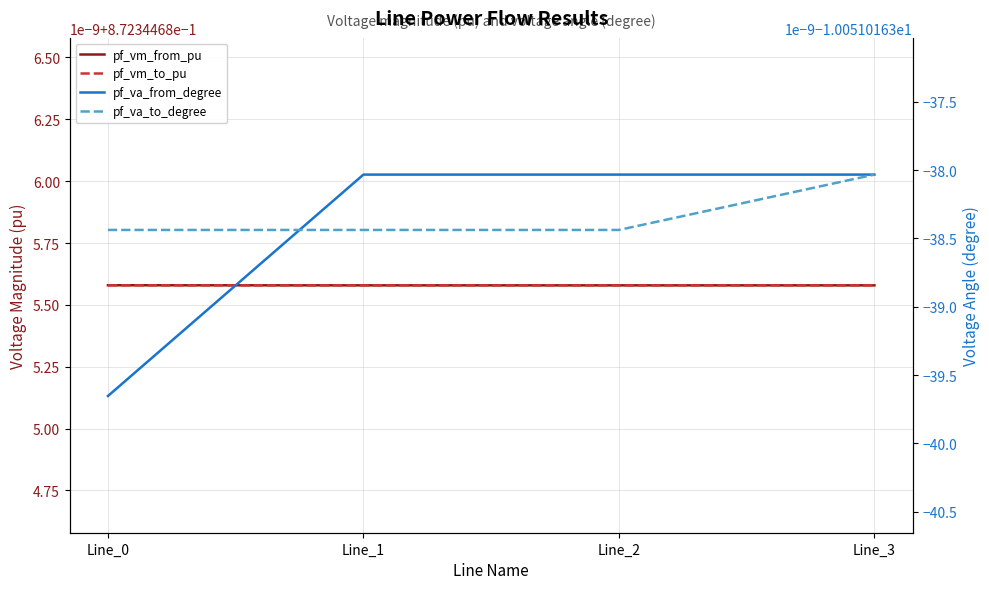

List the series in order of their peak value, highest first.

pf_vm_from_pu, pf_vm_to_pu, pf_va_from_degree, pf_va_to_degree